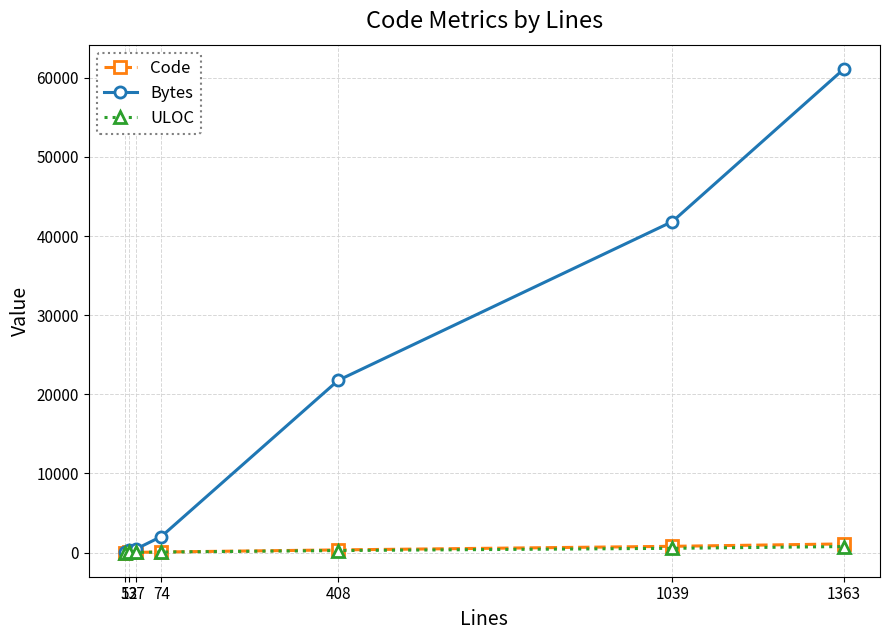

Is this an area chart (filled region under the line)?

No